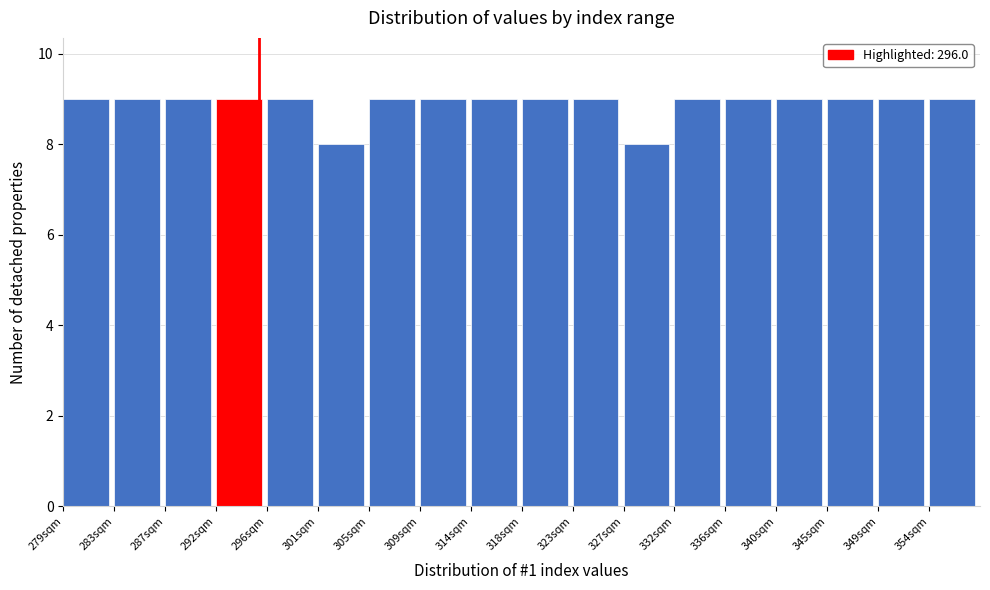

Reading left to right, what are all the values shown in this chart?

279sqm=9	283sqm=9	287sqm=9	292sqm=9	296sqm=9	301sqm=8	305sqm=9	309sqm=9	314sqm=9	318sqm=9	323sqm=9	327sqm=8	332sqm=9	336sqm=9	340sqm=9	345sqm=9	349sqm=9	354sqm=9